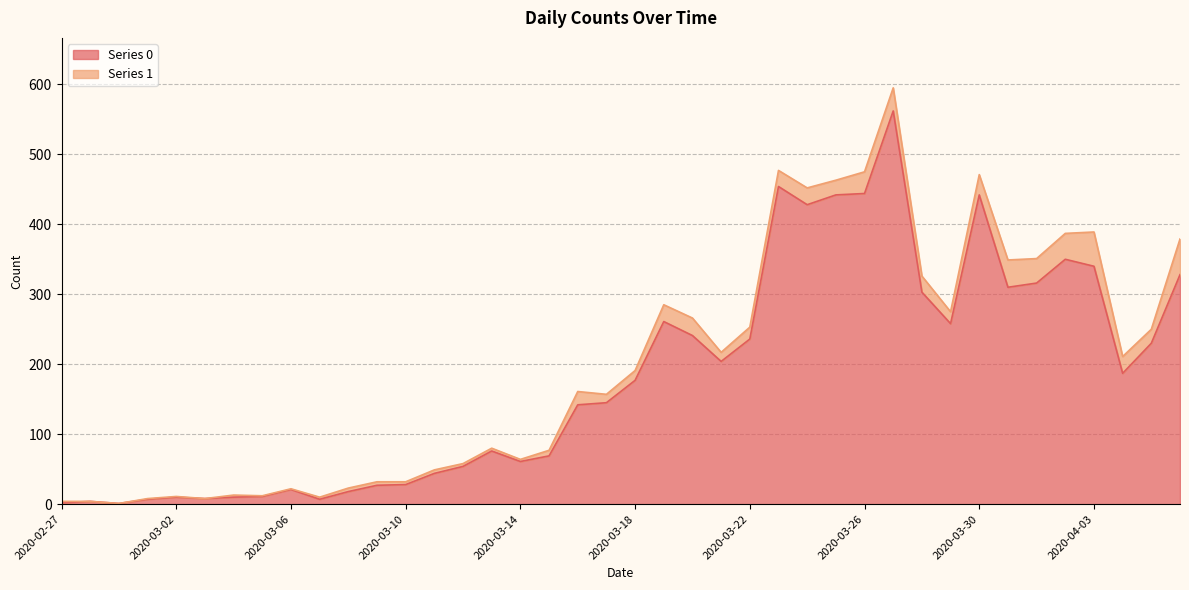

What position from the right is 2020-03-25?

13